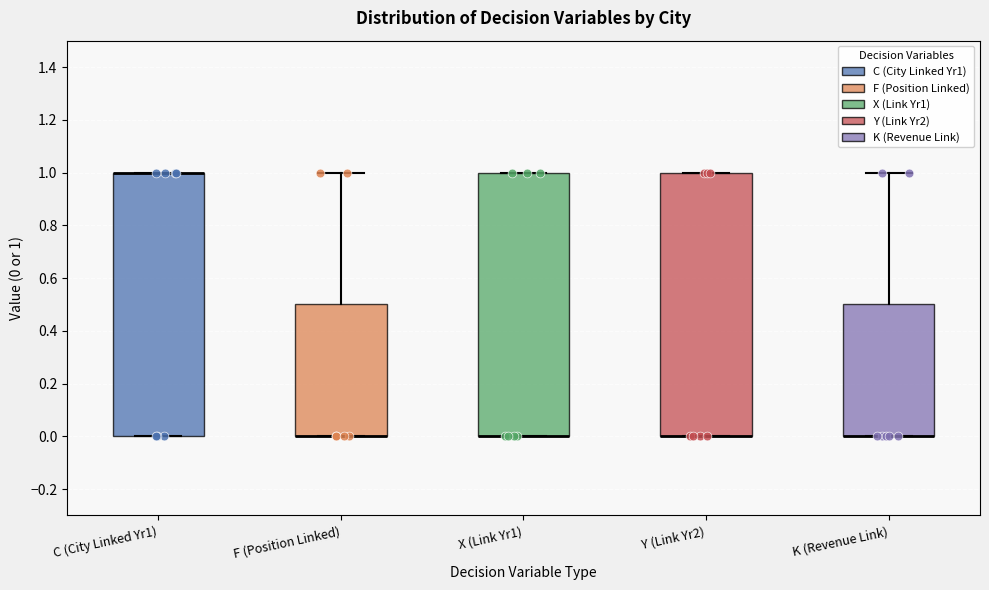

Where is the upper edge of the box for Y (Link Yr2) on the y-axis? The values are not printed on the chart, so give them approximately, as read against the axis.

1.0